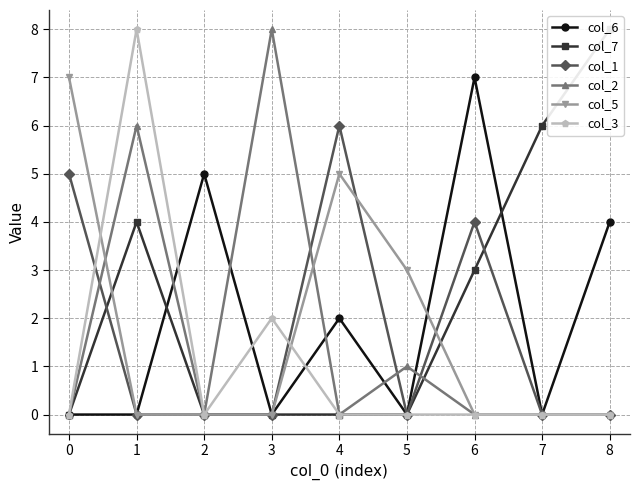

Is this an area chart (filled region under the line)?

No